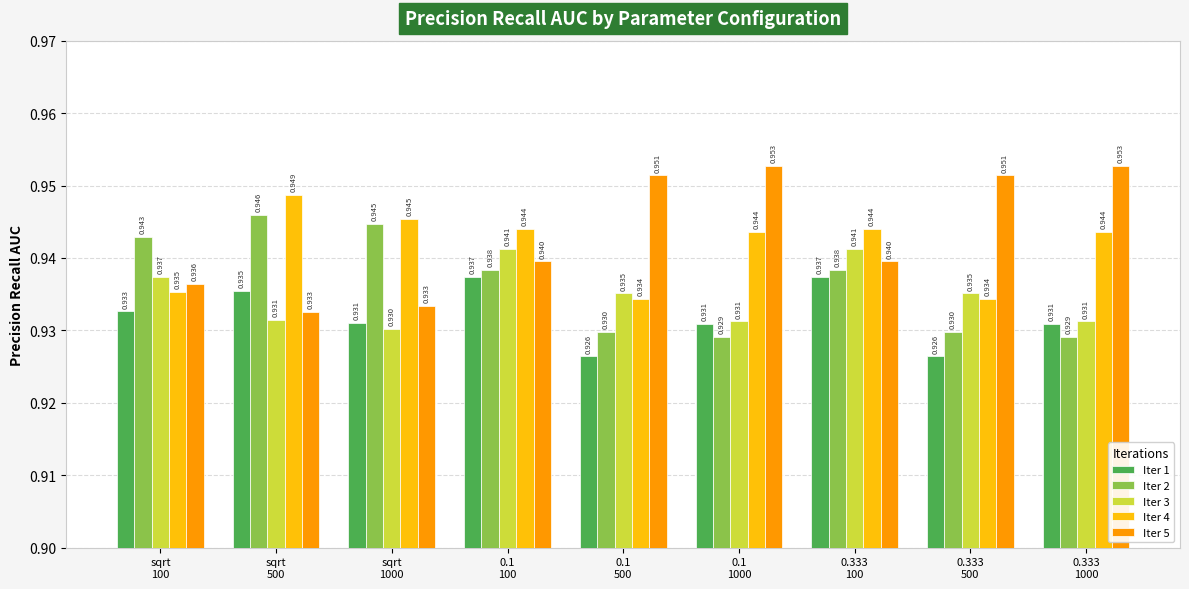

Reading right to left, what are all the values shown in this chart?

Iter 1: 0.333
1000=0.9	0.333
500=0.9	0.333
100=0.9	0.1
1000=0.9	0.1
500=0.9	0.1
100=0.9	sqrt
1000=0.9	sqrt
500=0.9	sqrt
100=0.9
Iter 2: 0.333
1000=0.9	0.333
500=0.9	0.333
100=0.9	0.1
1000=0.9	0.1
500=0.9	0.1
100=0.9	sqrt
1000=0.9	sqrt
500=0.9	sqrt
100=0.9
Iter 3: 0.333
1000=0.9	0.333
500=0.9	0.333
100=0.9	0.1
1000=0.9	0.1
500=0.9	0.1
100=0.9	sqrt
1000=0.9	sqrt
500=0.9	sqrt
100=0.9
Iter 4: 0.333
1000=0.9	0.333
500=0.9	0.333
100=0.9	0.1
1000=0.9	0.1
500=0.9	0.1
100=0.9	sqrt
1000=0.9	sqrt
500=0.9	sqrt
100=0.9
Iter 5: 0.333
1000=1.0	0.333
500=1.0	0.333
100=0.9	0.1
1000=1.0	0.1
500=1.0	0.1
100=0.9	sqrt
1000=0.9	sqrt
500=0.9	sqrt
100=0.9